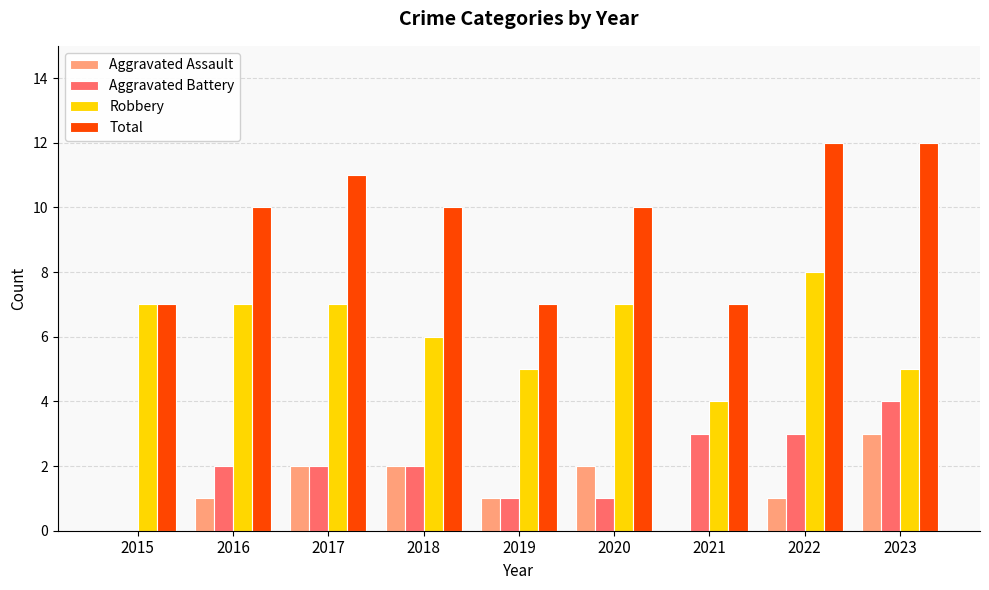

What is the average value of the Total series?

10